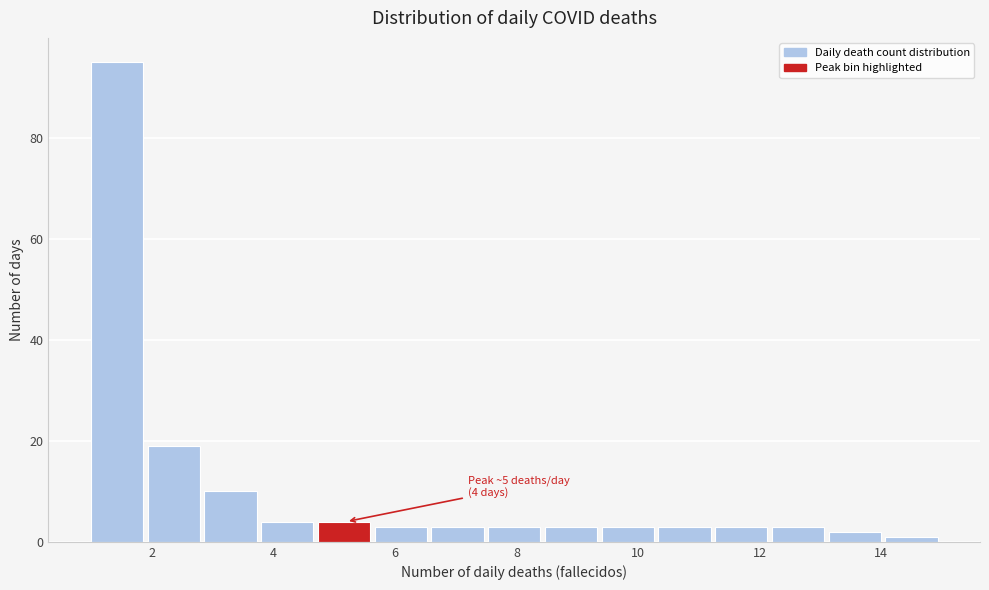

Which range on the x-axis has the tallest bar?

1.0 to 2.0